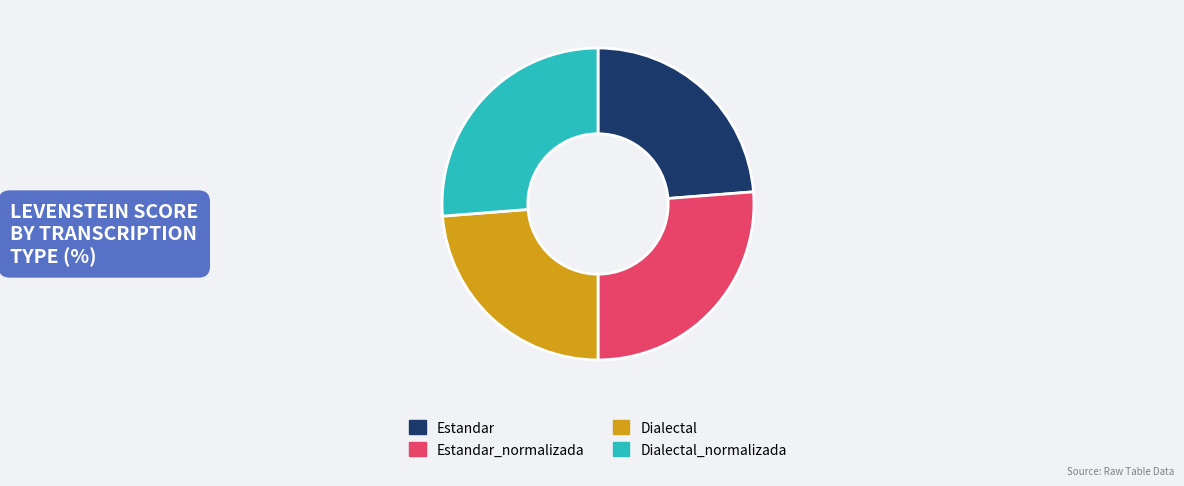

Between Dialectal and Estandar_normalizada, which is larger?

Estandar_normalizada